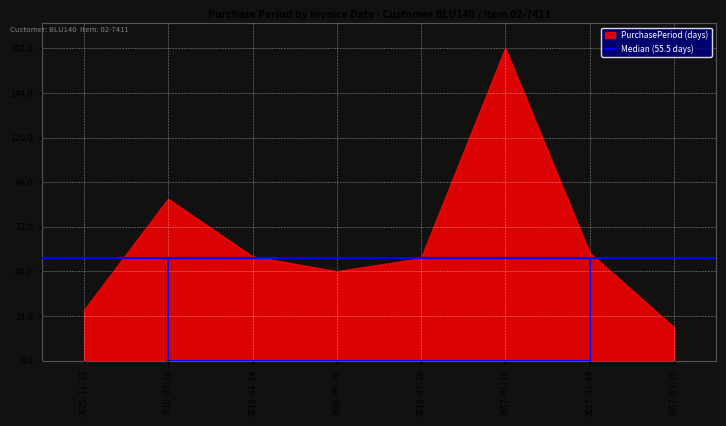

What is the difference between the values at 2017-03-27 and 2016-04-14?

38